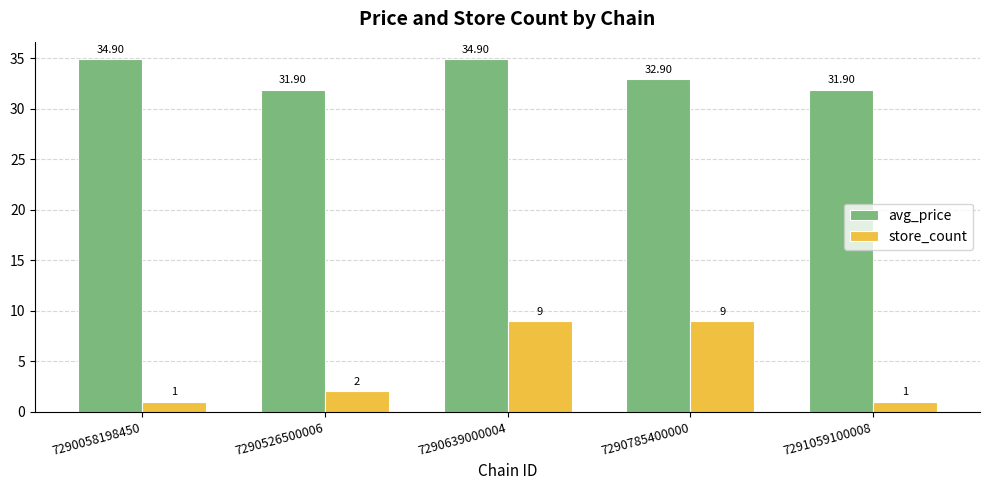

Rank the series at 7290639000004 from highest to lowest value.

avg_price, store_count